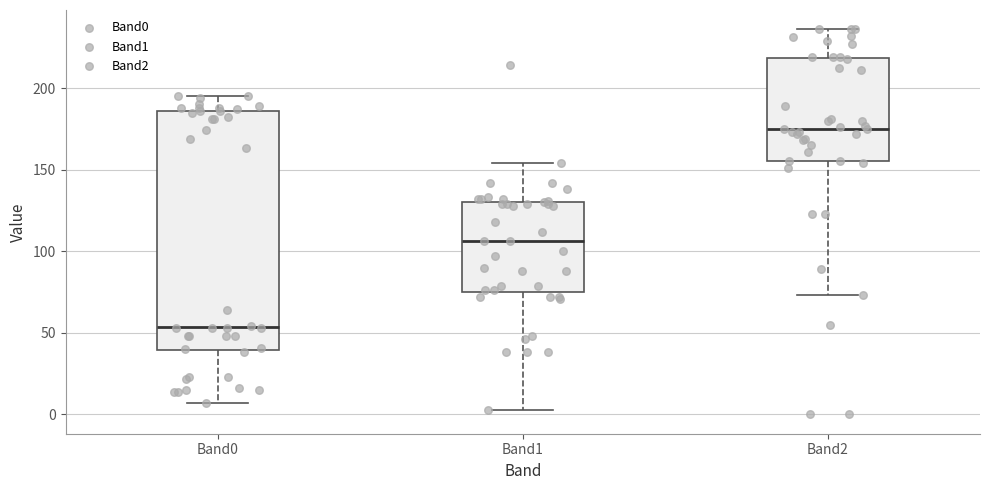

Where does the lower whisker of the box for Band1 end on the y-axis? The values are not printed on the chart, so give them approximately, as read against the axis.

5